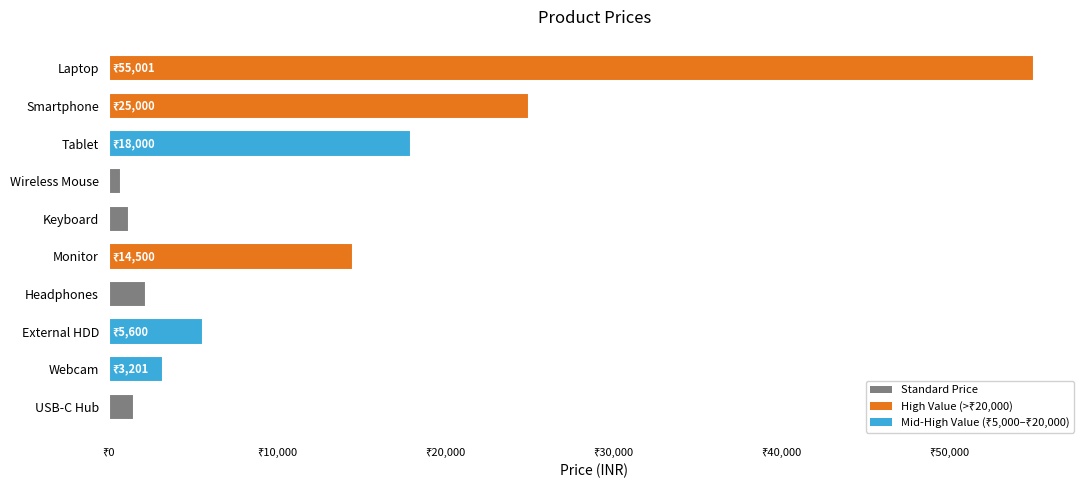

Approximately how many times larger is the value at Keyboard compared to USB-C Hub?

0.8